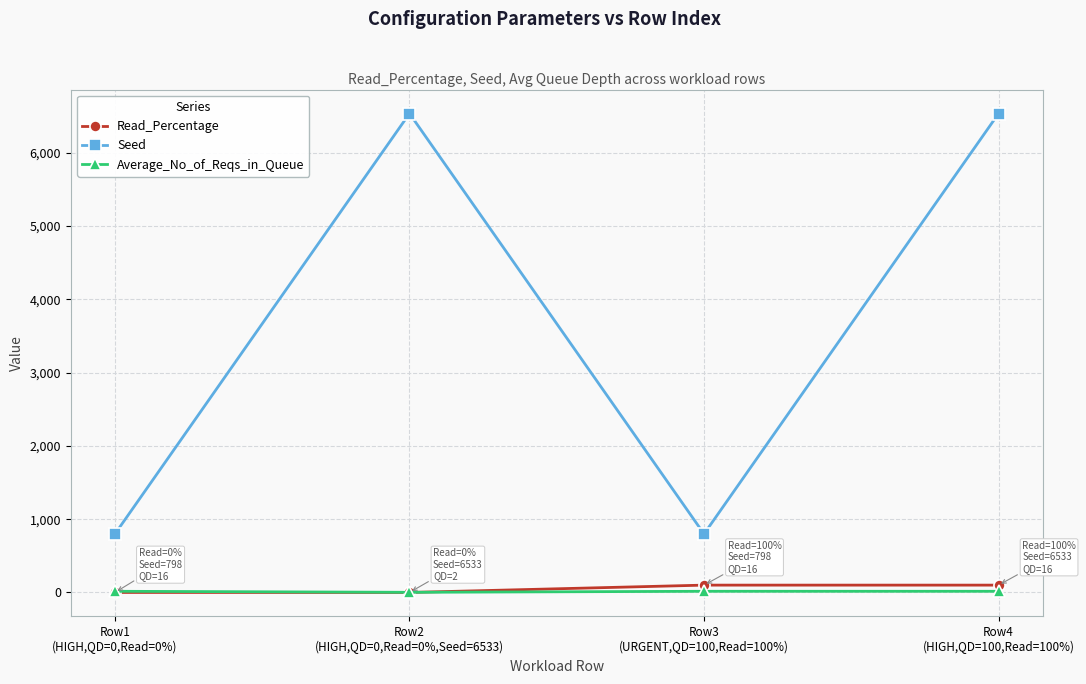

True or false: Seed has more than 0 points higher than both neighbors.

True